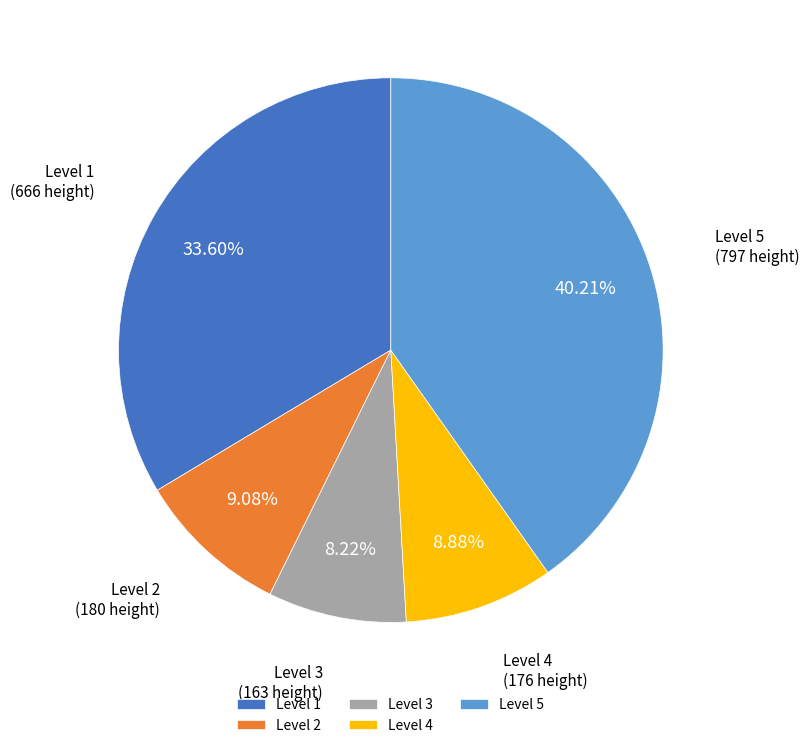

Count the number of slices in the pie.

5